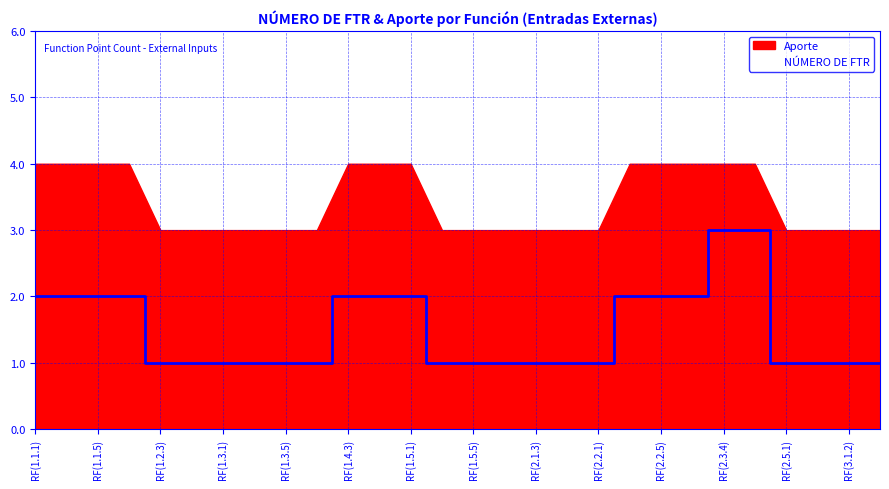

What is the ratio of the value at 6 to the value at 8?

1.0